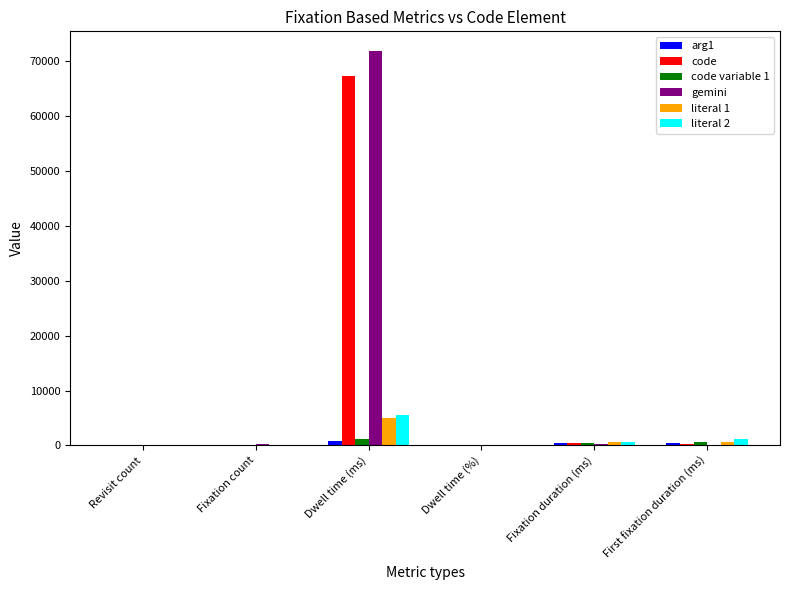

At which category is the sum across all series the highest?

Dwell time (ms)